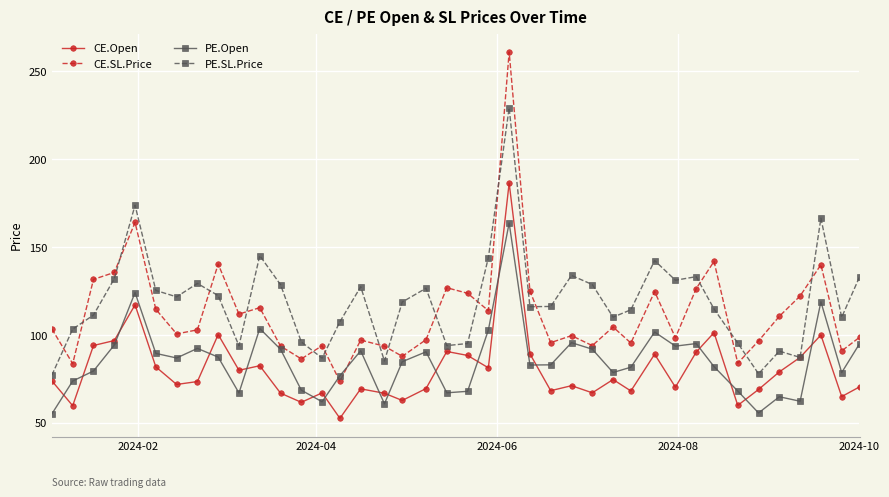

How many values in the PE.Open series are below 84?

20